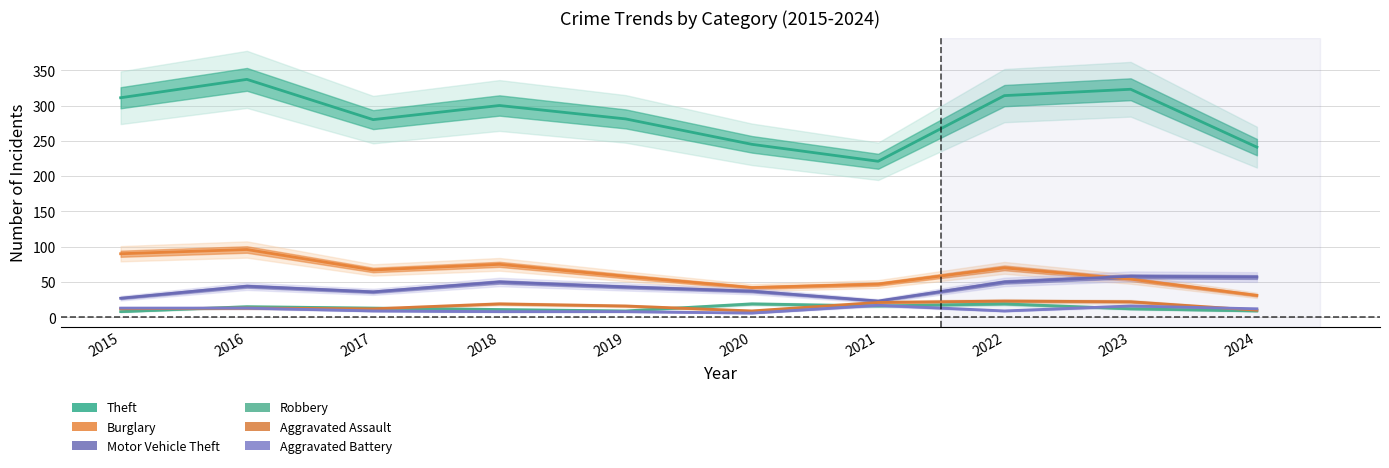

At which category is the sum across all series the highest?

2016